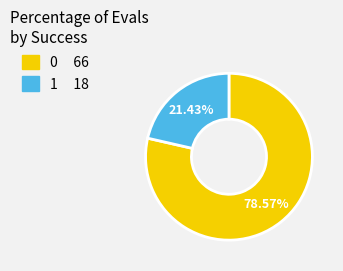

Which slice represents more than half of the pie?

success num=0